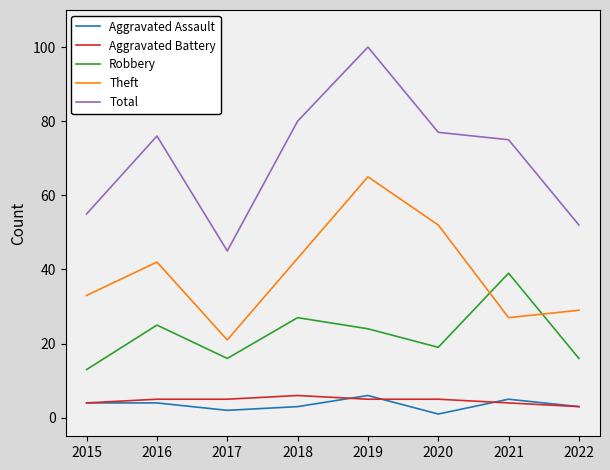

Is the value of Robbery at 2015 greater than the value of Total at 2016?

No